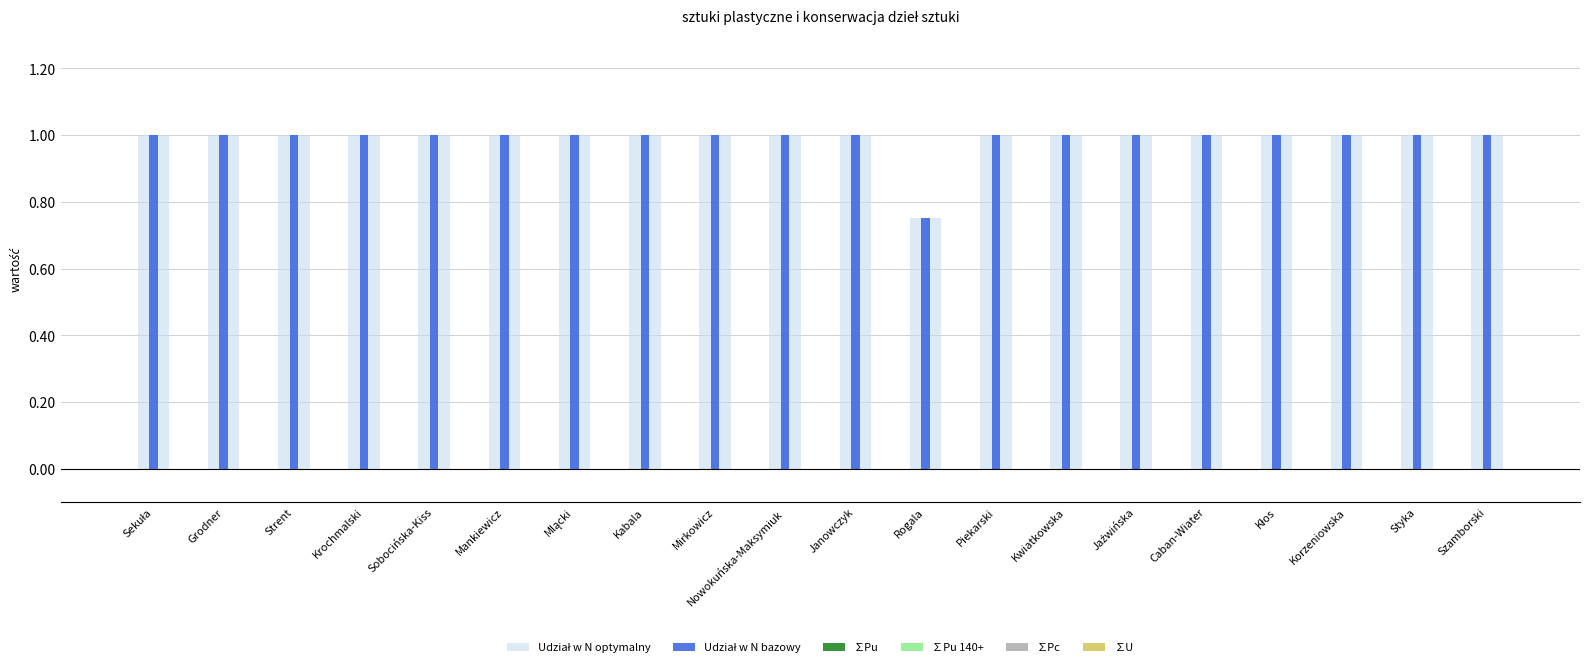

Between Mankiewicz and Mirkowicz, which is larger?

Mankiewicz